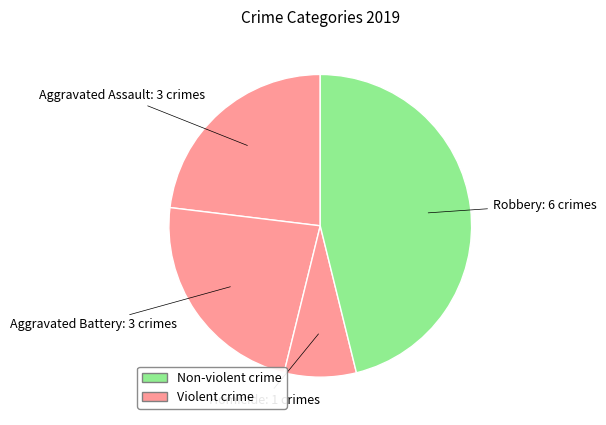

How many slices are in this pie chart?

4